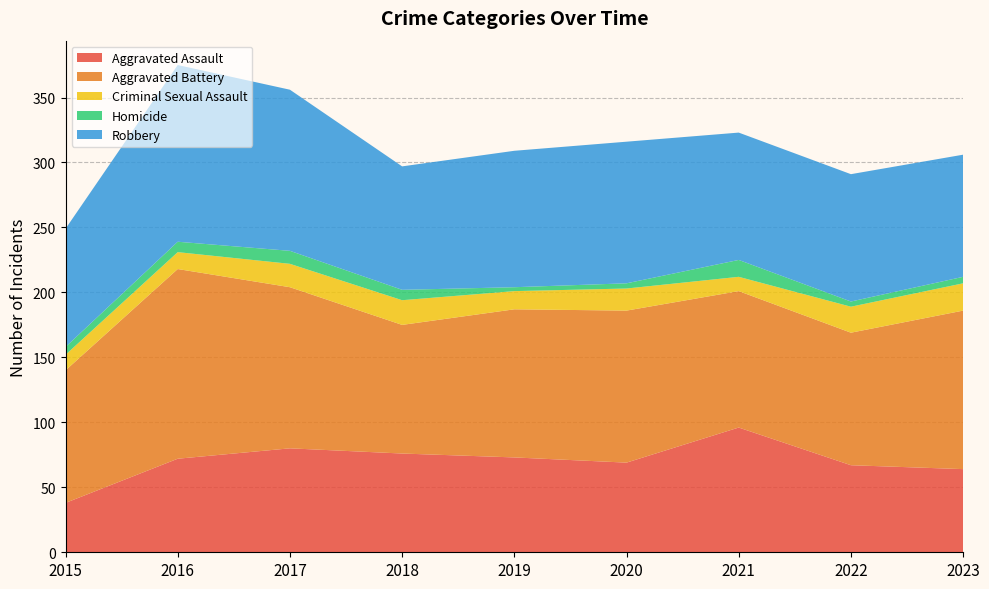

Reading left to right, what are all the values shown in this chart?

Aggravated Assault: 2015=38	2016=72	2017=80	2018=76	2019=73	2020=69	2021=96	2022=67	2023=64
Aggravated Battery: 2015=102	2016=146	2017=124	2018=99	2019=114	2020=117	2021=105	2022=102	2023=122
Criminal Sexual Assault: 2015=12	2016=13	2017=18	2018=19	2019=14	2020=17	2021=11	2022=20	2023=21
Homicide: 2015=6	2016=8	2017=10	2018=8	2019=3	2020=4	2021=13	2022=4	2023=5
Robbery: 2015=91	2016=136	2017=124	2018=95	2019=105	2020=109	2021=98	2022=98	2023=94